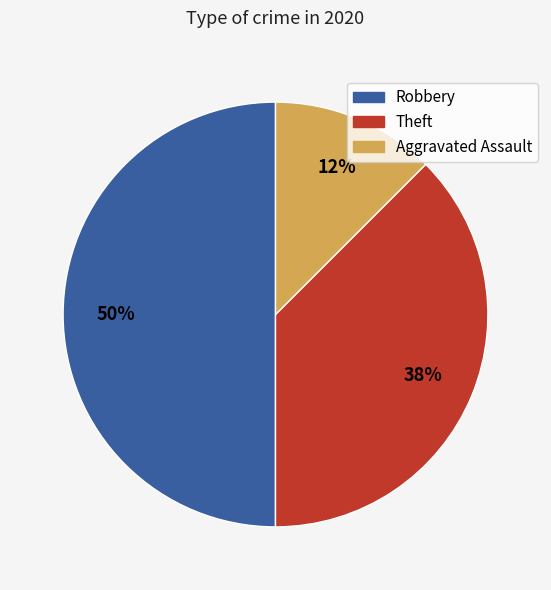

To the nearest percent, what is the average slice percentage?

33%